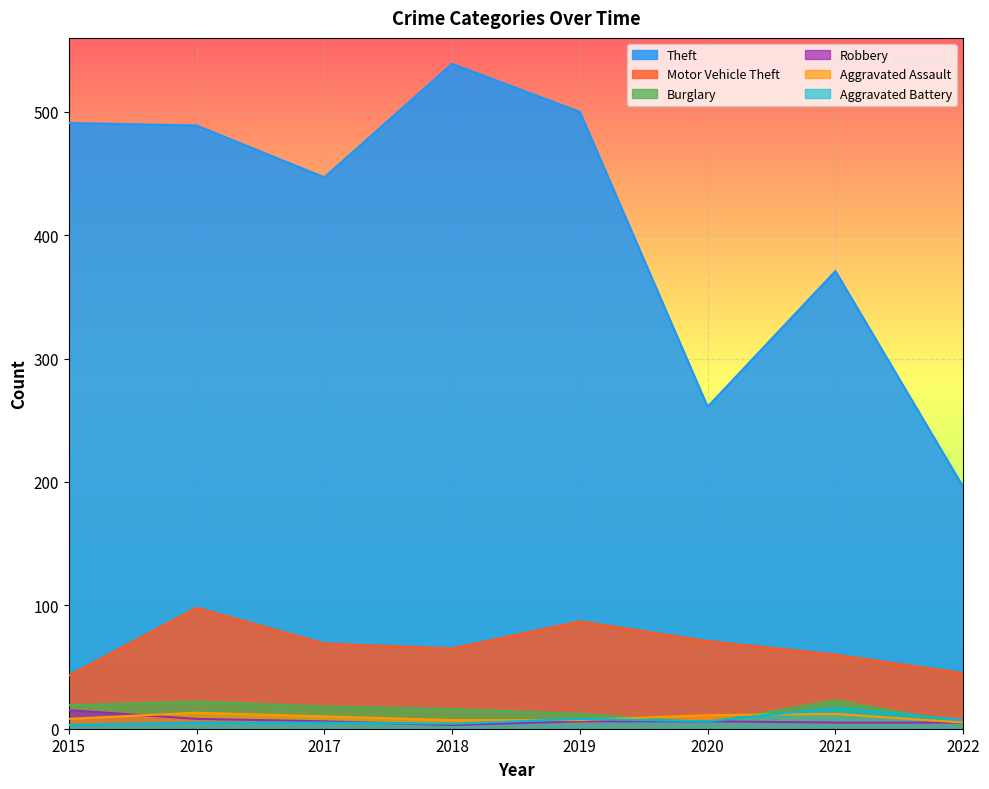

True or false: Theft and Burglary cross at least once.

False